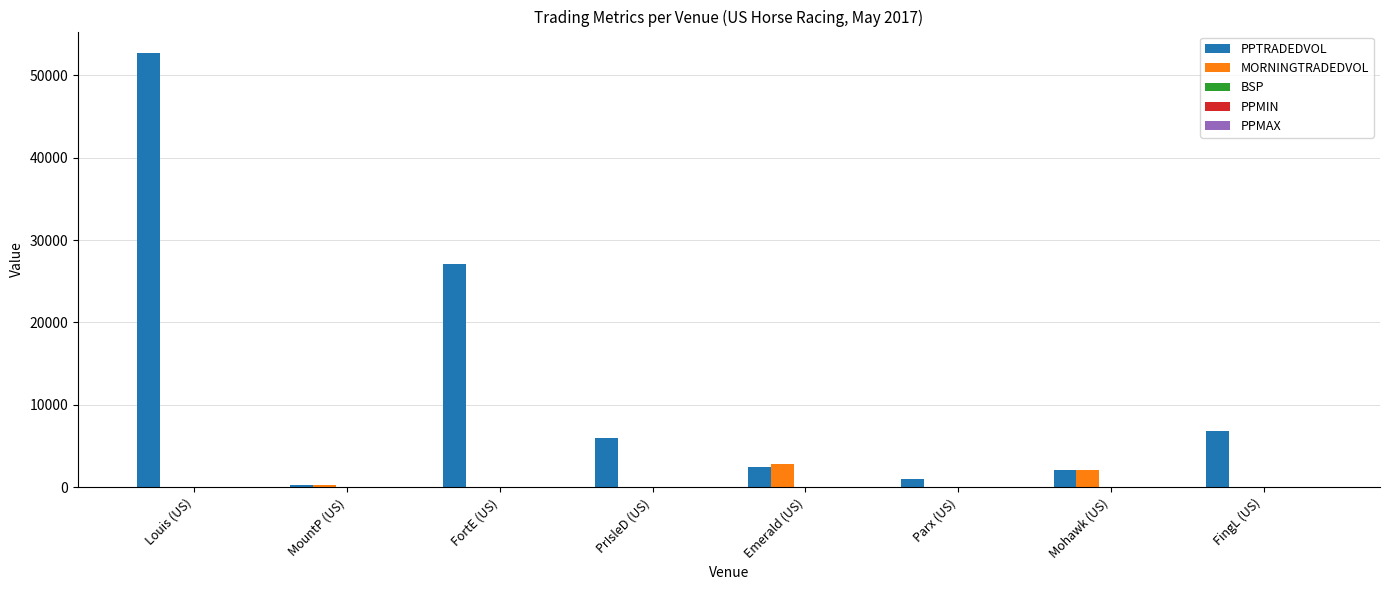

True or false: MORNINGTRADEDVOL has a value of 0.0 at Parx (US).

True